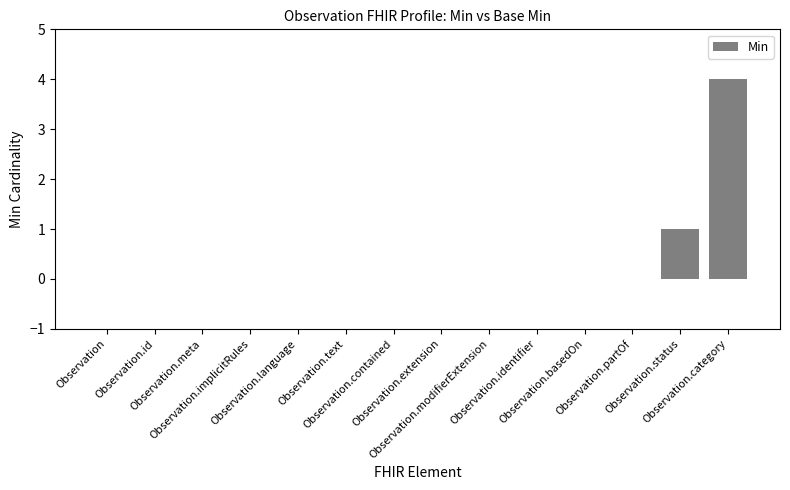

What is the maximum value shown in the chart?

4